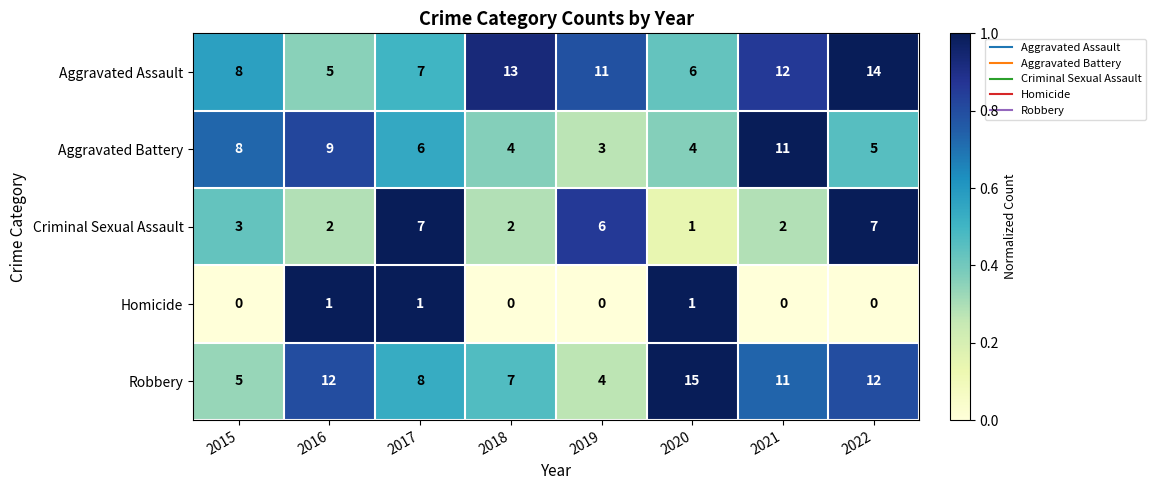

What is the sum of all Aggravated Battery values?

50